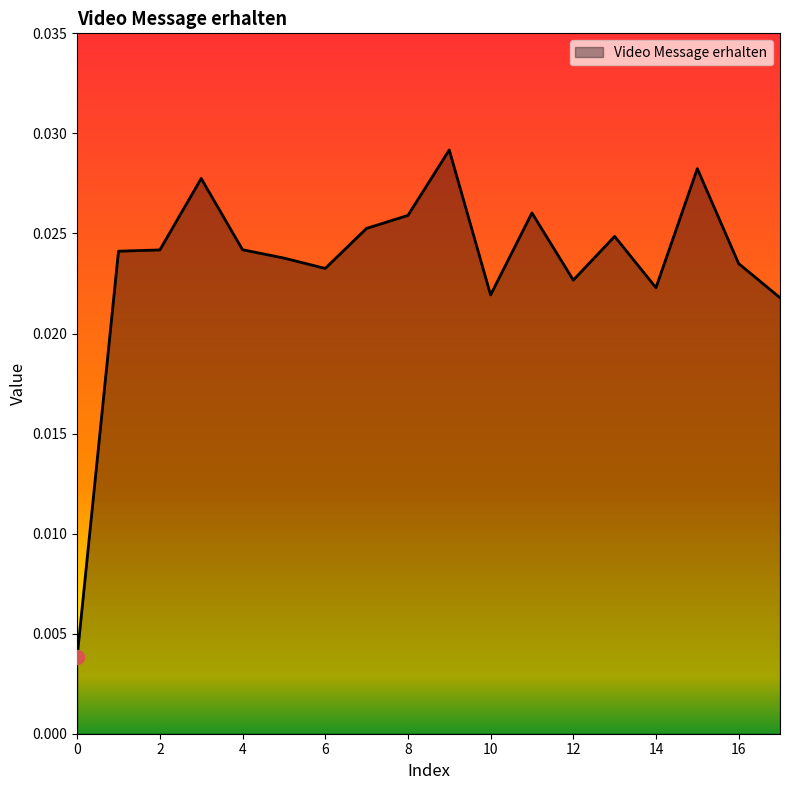

What is the sum of all values?

0.4